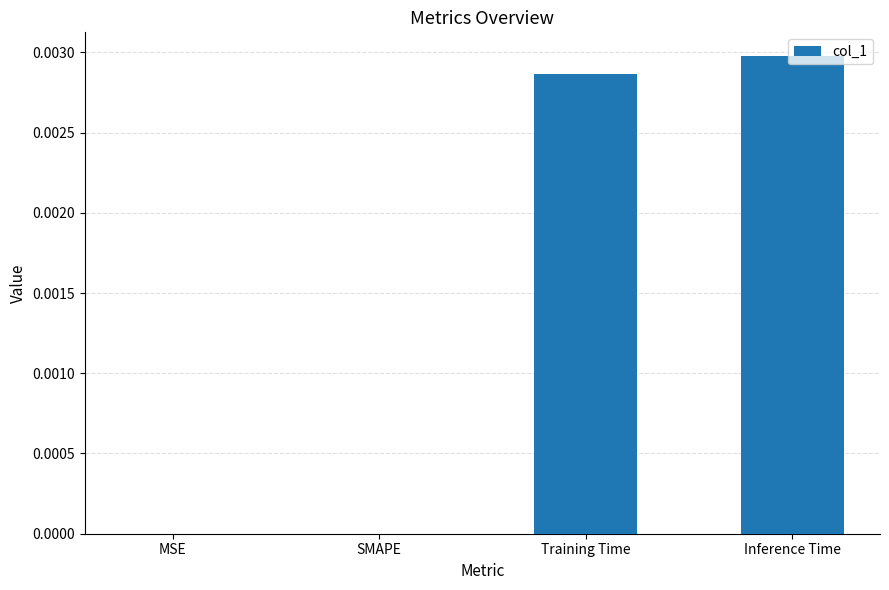

Which has a higher value, Training Time or MSE?

Training Time